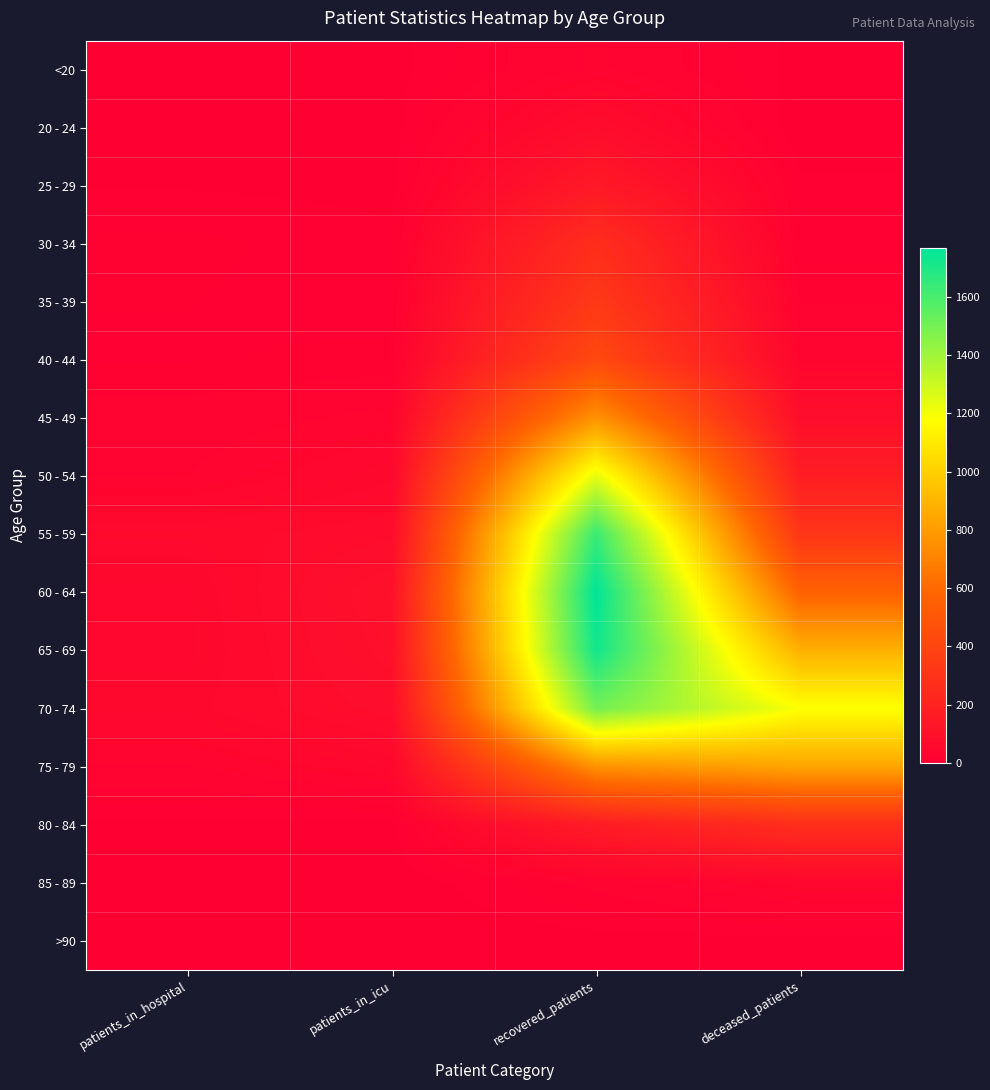

Which series has the widest spread of values?

60 - 64